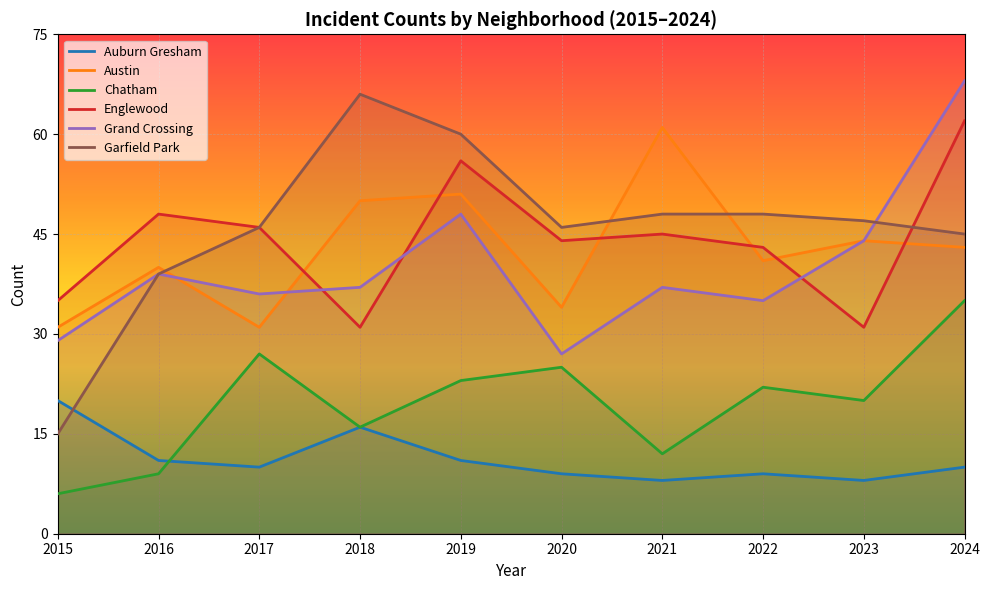

At which label does Englewood reach its peak?

2024